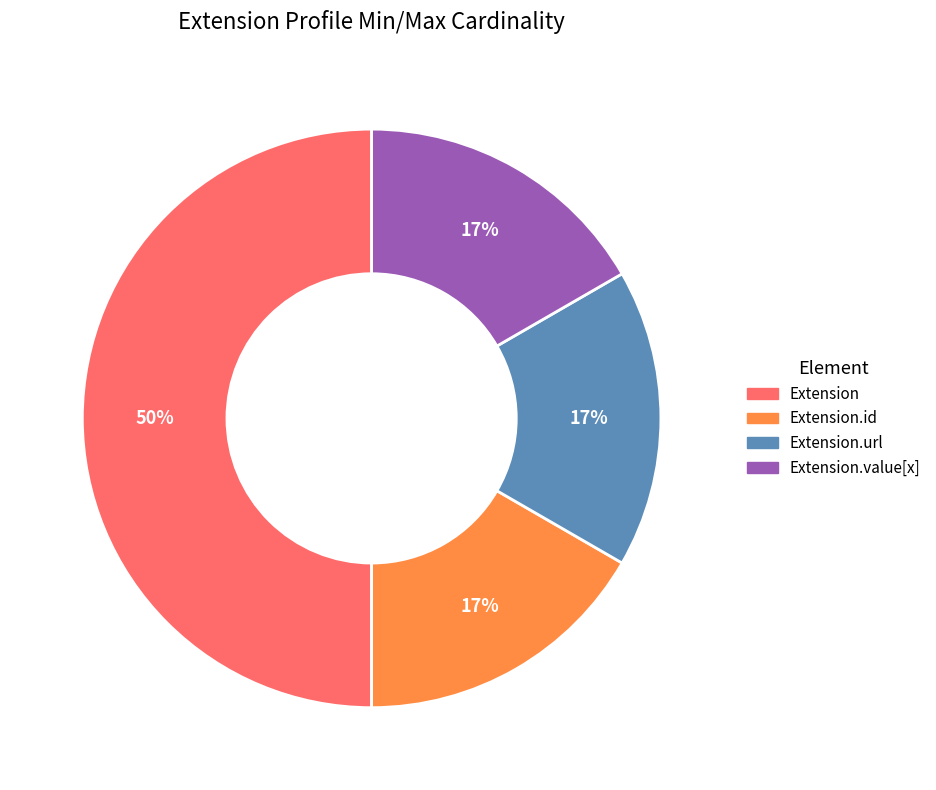

Count the number of slices in the pie.

4